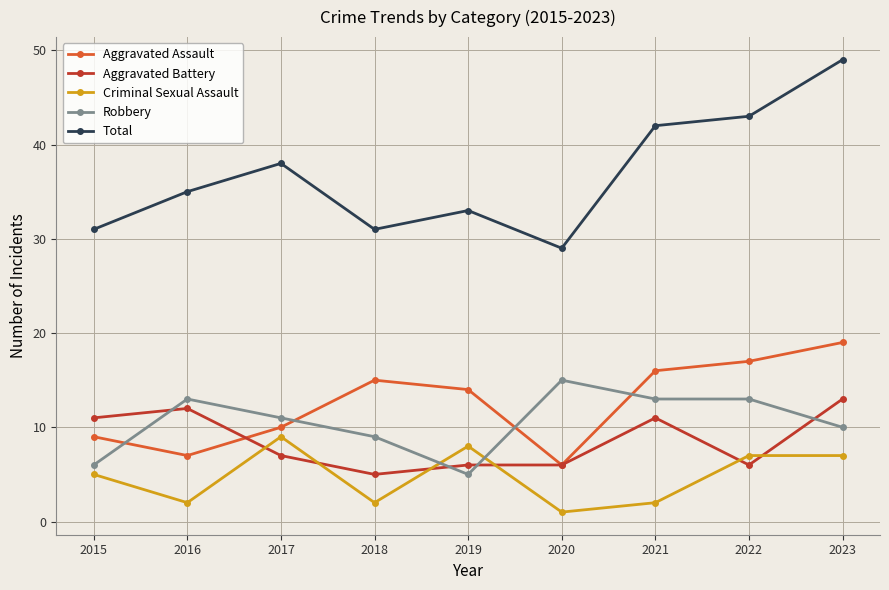

Reading left to right, extract all data points from this chart.

Aggravated Assault: 2015=9	2016=7	2017=10	2018=15	2019=14	2020=6	2021=16	2022=17	2023=19
Aggravated Battery: 2015=11	2016=12	2017=7	2018=5	2019=6	2020=6	2021=11	2022=6	2023=13
Criminal Sexual Assault: 2015=5	2016=2	2017=9	2018=2	2019=8	2020=1	2021=2	2022=7	2023=7
Robbery: 2015=6	2016=13	2017=11	2018=9	2019=5	2020=15	2021=13	2022=13	2023=10
Total: 2015=31	2016=35	2017=38	2018=31	2019=33	2020=29	2021=42	2022=43	2023=49